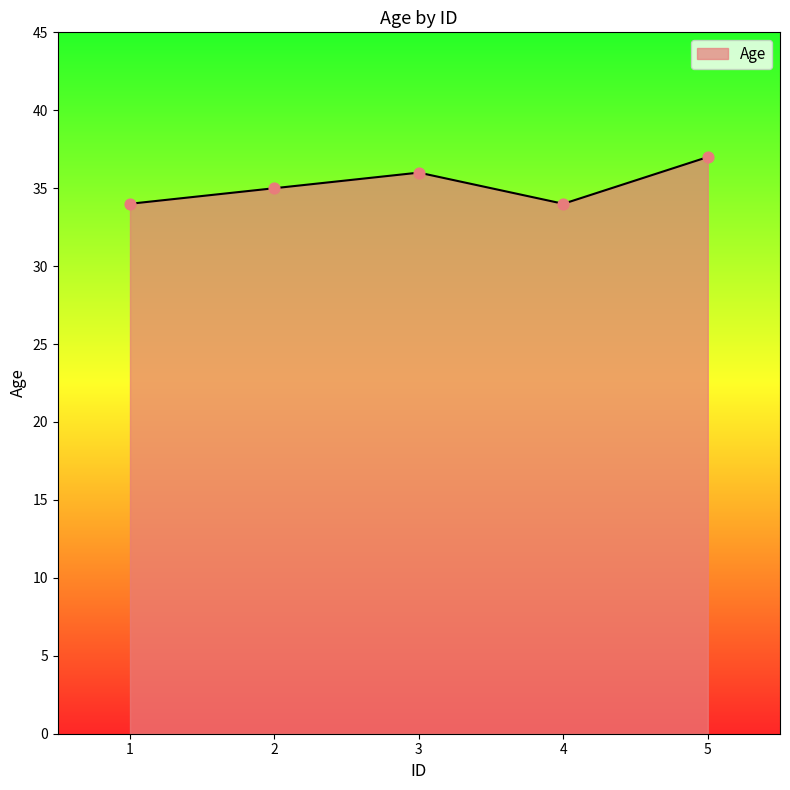

Which has a higher value, 4 or 2?

2